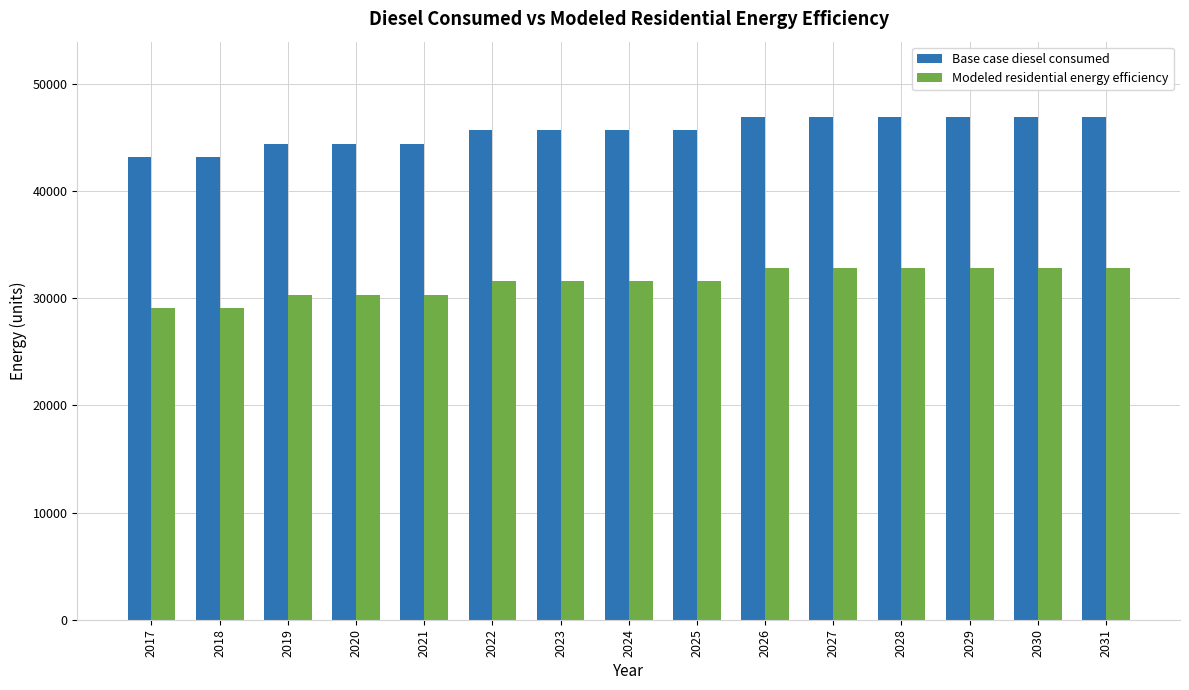

What are all the series names shown in the legend?

Base case diesel consumed, Modeled residential energy efficiency